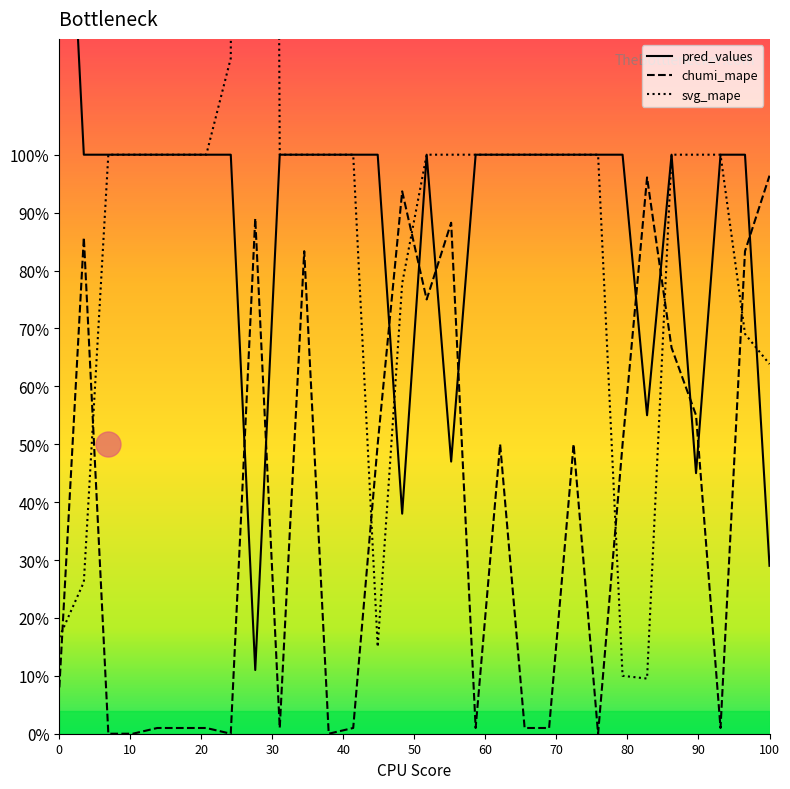

What is the sum of all svg_mape values?

33.5